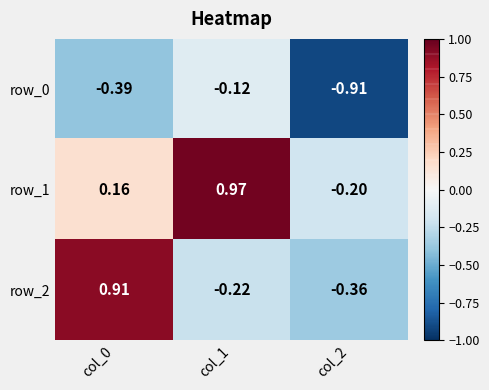

Is the value of row_2 at col_0 greater than the value of row_0 at col_2?

Yes